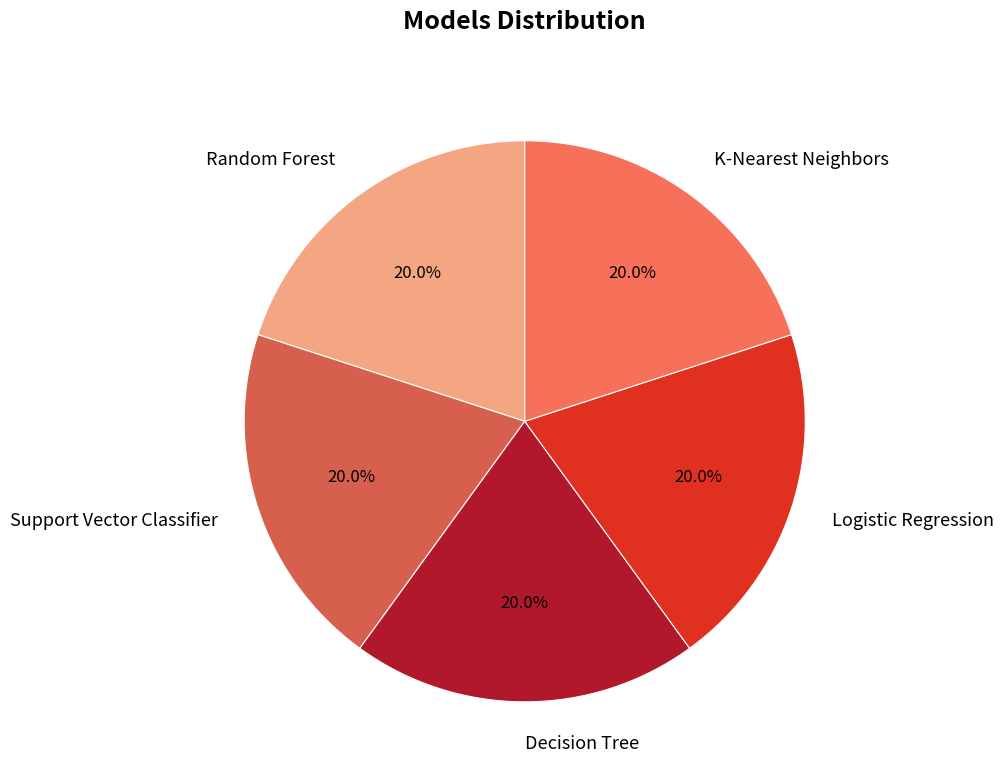

How many segments does this pie chart have?

5